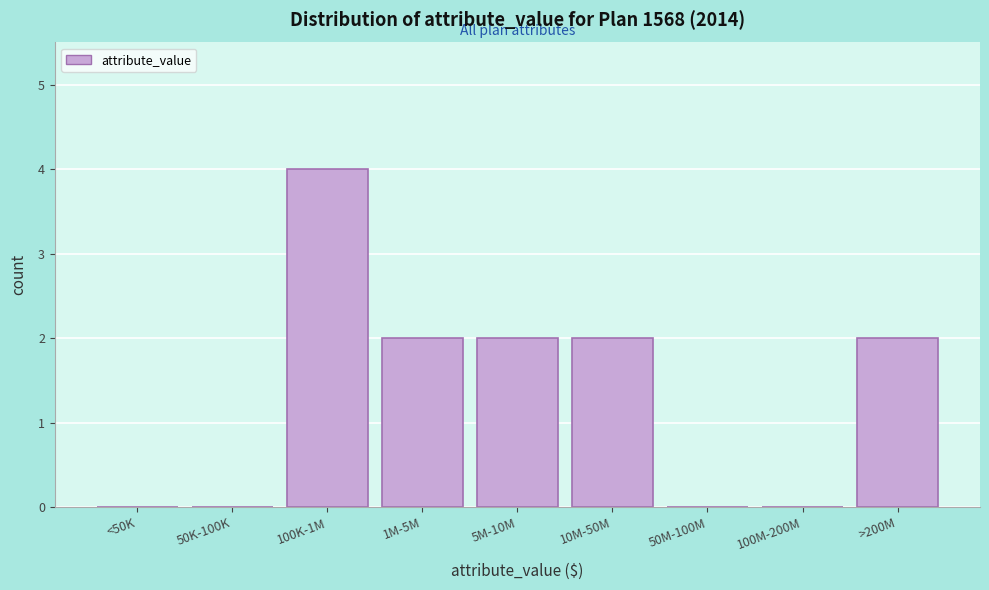

Reading right to left, what are all the values shown in this chart?

>200M=2	100M-200M=0	50M-100M=0	10M-50M=2	5M-10M=2	1M-5M=2	100K-1M=4	50K-100K=0	<50K=0